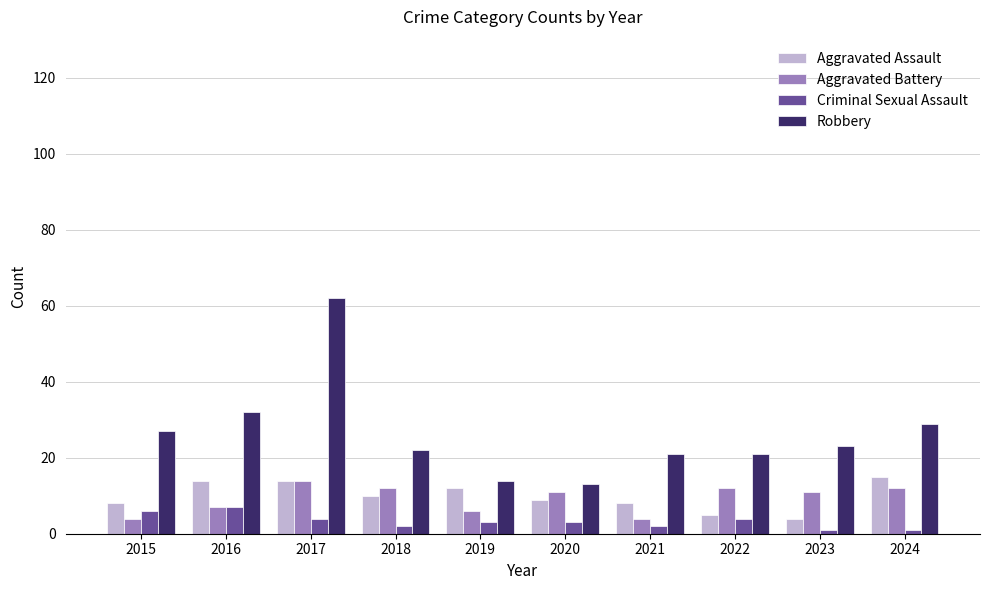

How many bars are there in each group?

4